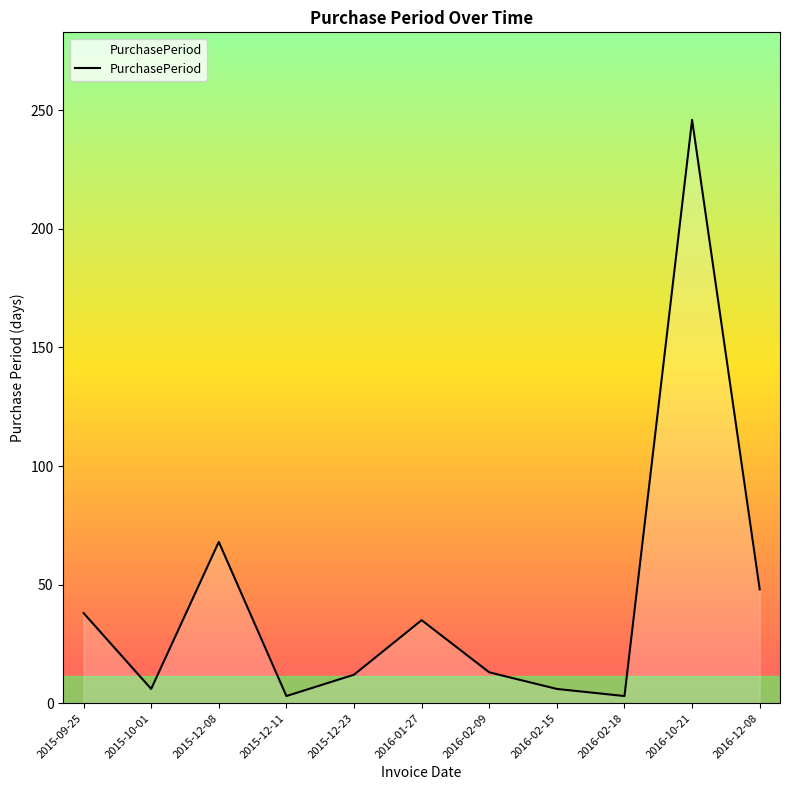

At which label is the value closest to 124?

2015-12-08